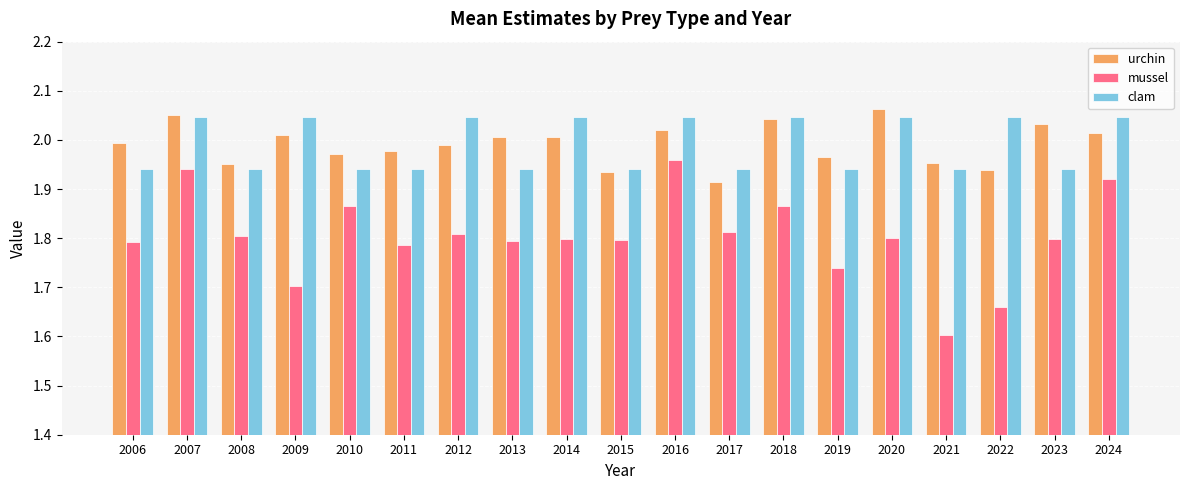

How many bars are there in each group?

3